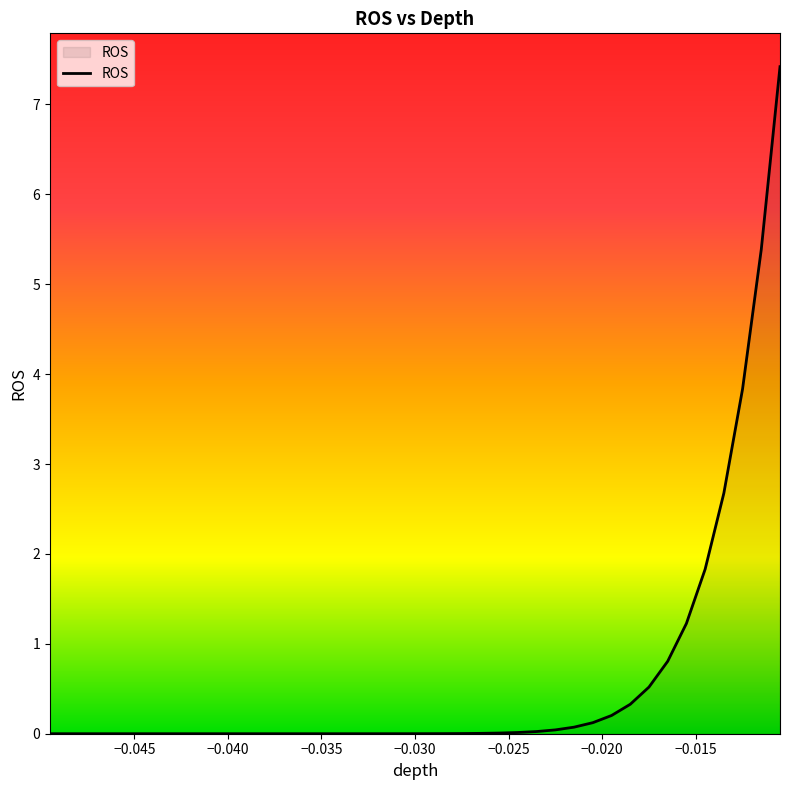

What is the average value?

0.6